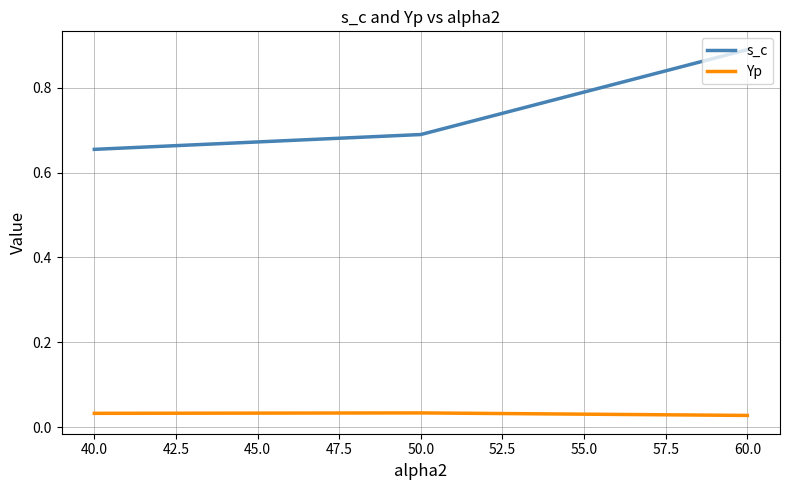

At which category is the sum across all series the highest?

60.0